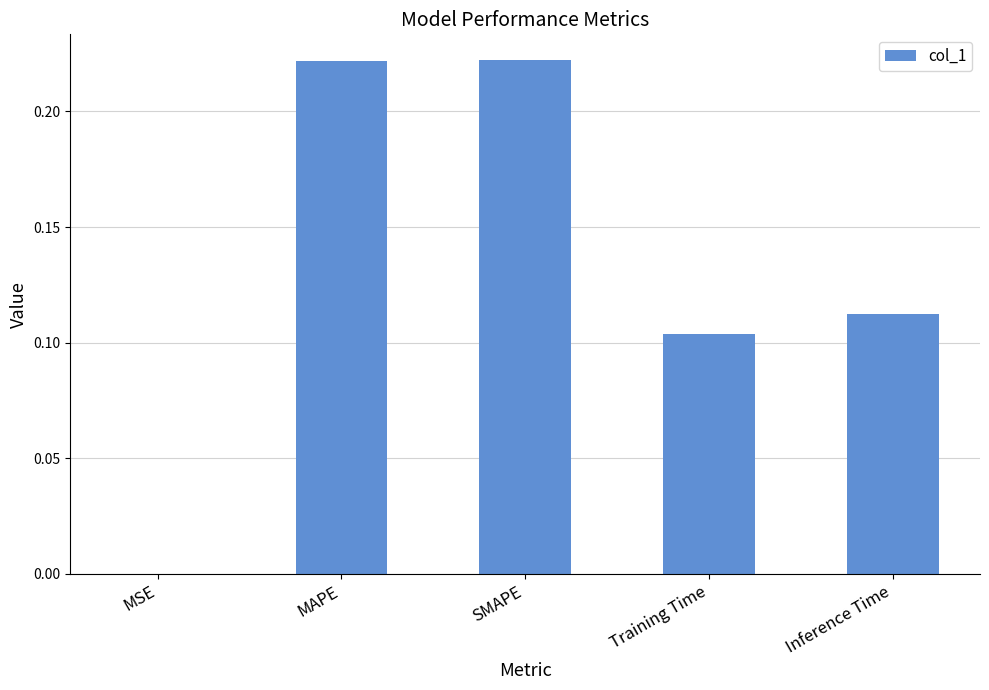

What is the sum of all values?

0.7